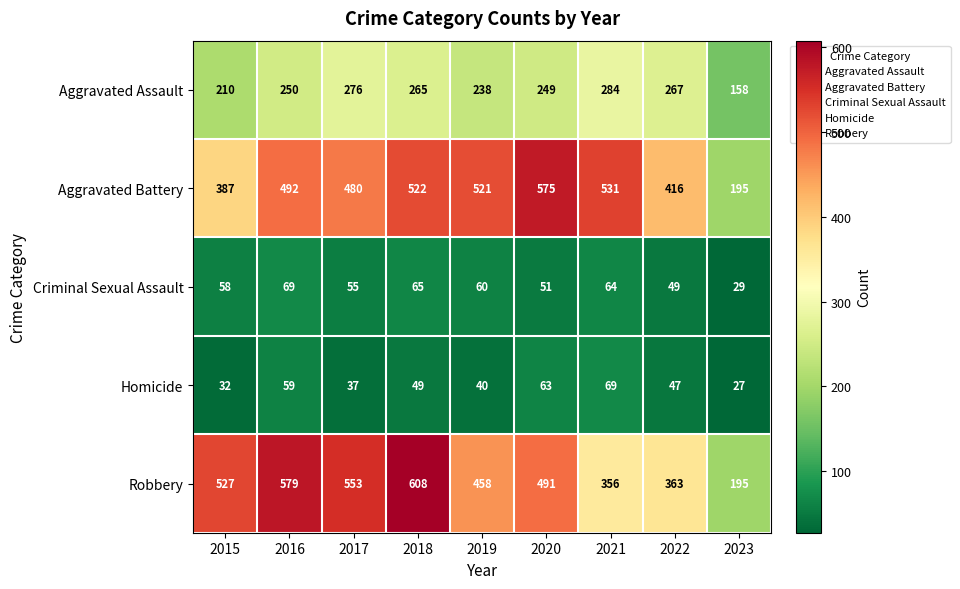

What is the total value across all series at 2016?

1449